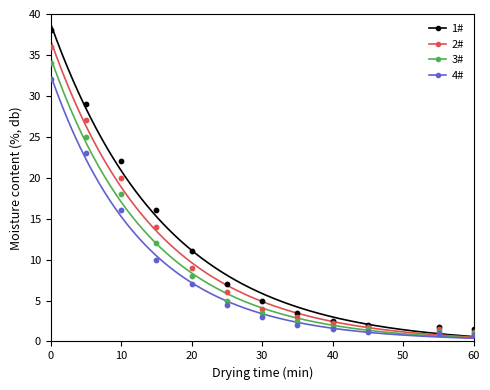

Which series contains the lowest Y value?

4#